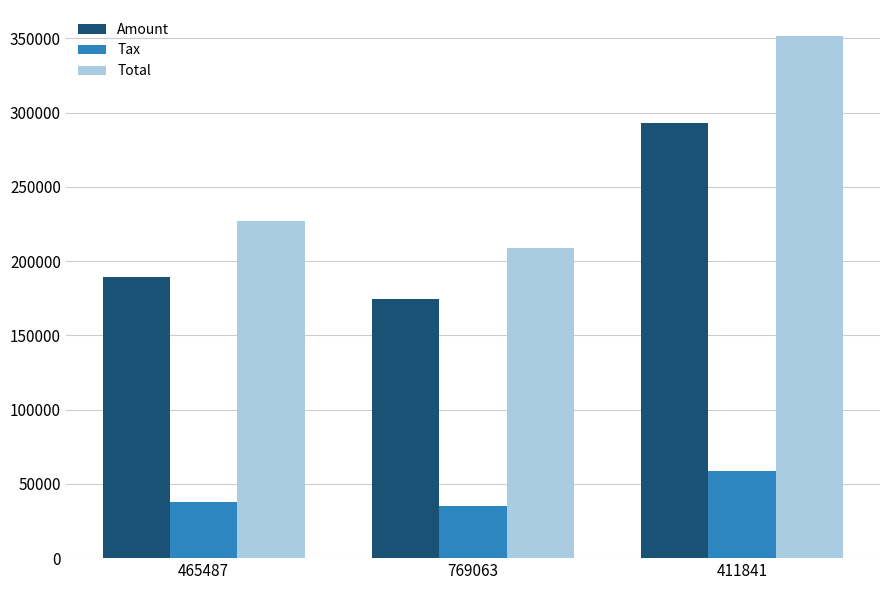

What is the spread (max minus min) of values at 411841?

292867